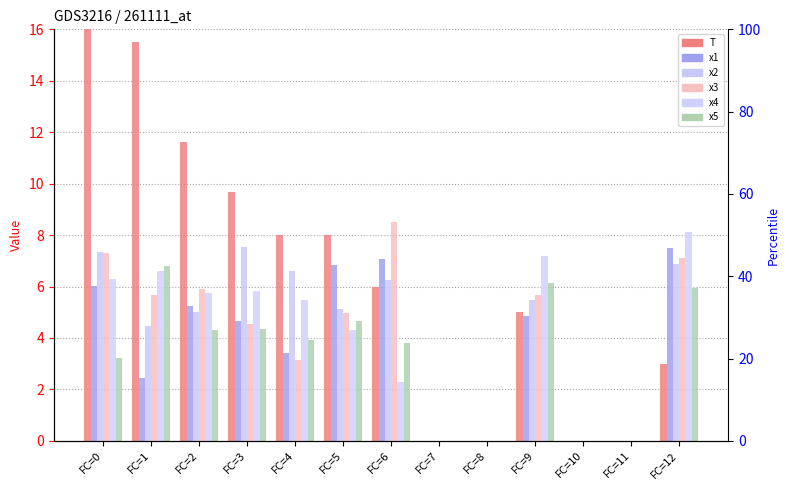

At which label does x3 first exceed 4?

FC=0